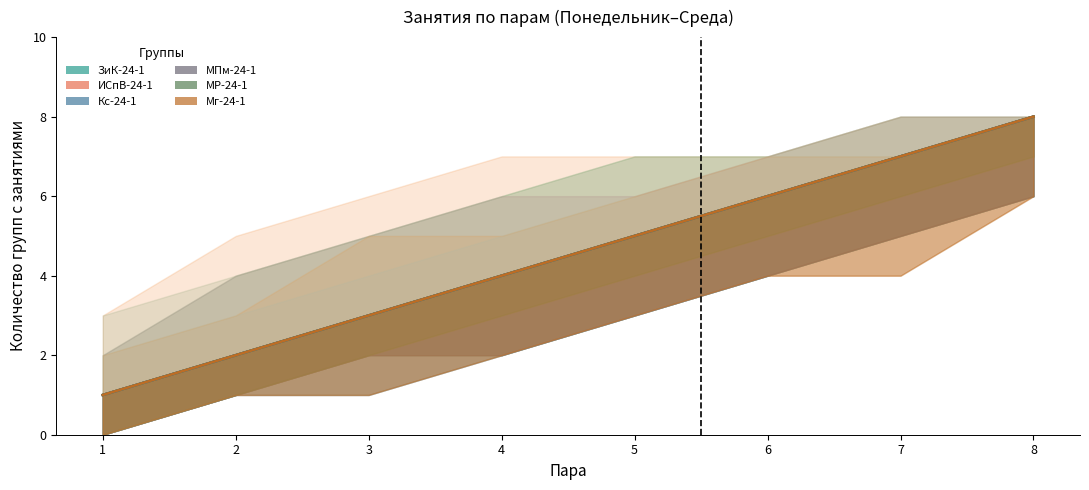

True or false: ЗиК-24-1 and Кс-24-1 cross at least once.

False